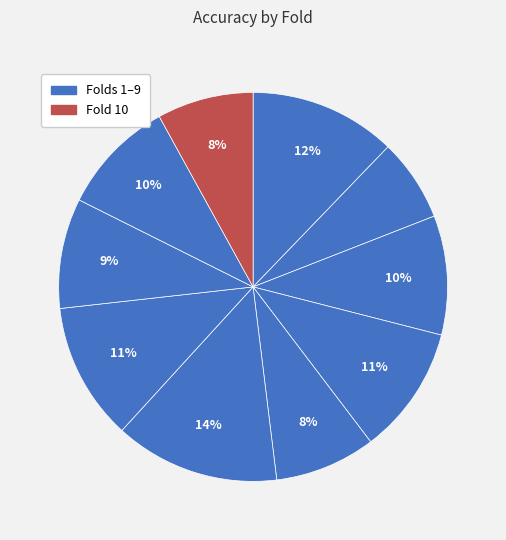

Count the number of slices in the pie.

10